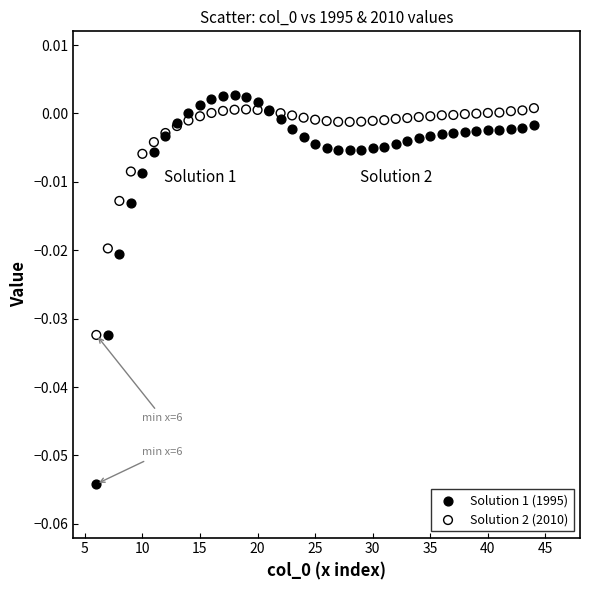

Which series has the largest Y range (max minus min)?

Solution 1 (1995)